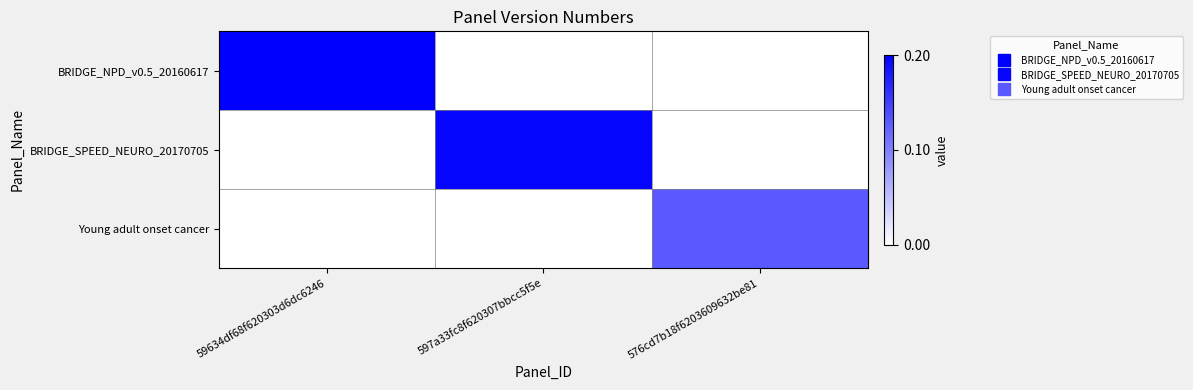

List the series in order of their peak value, highest first.

BRIDGE_NPD_v0.5_20160617, BRIDGE_SPEED_NEURO_20170705, Young adult onset cancer